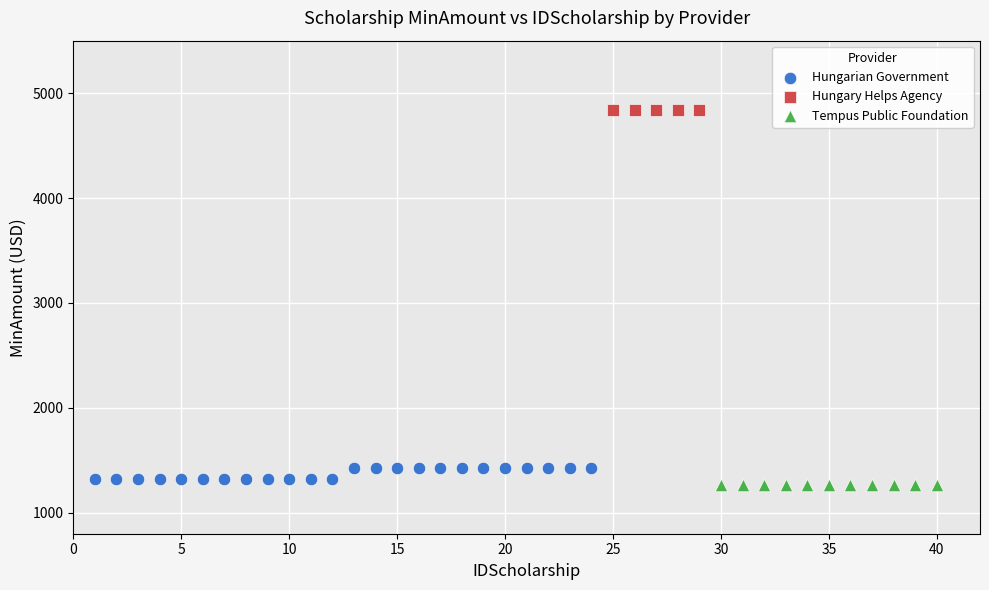

Which series reaches the maximum Y coordinate?

Hungary Helps Agency